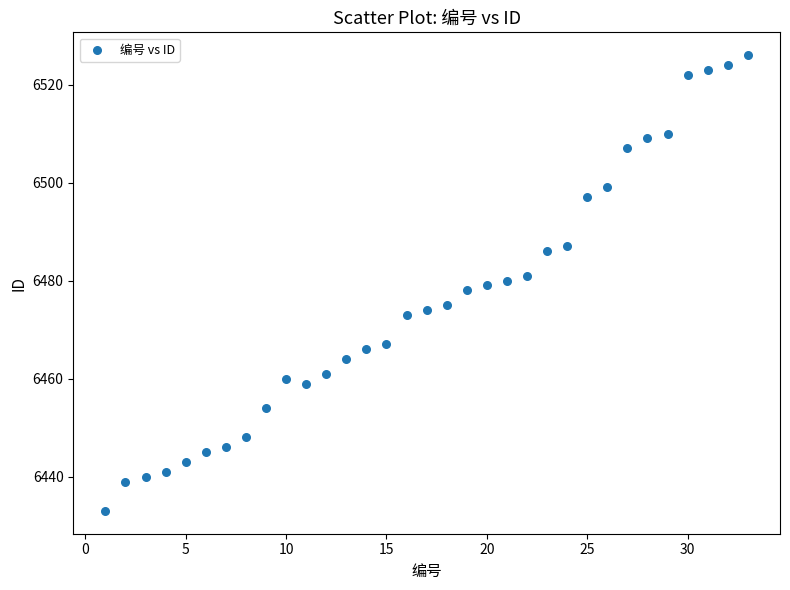

What is the range of X values (max minus min)?

32